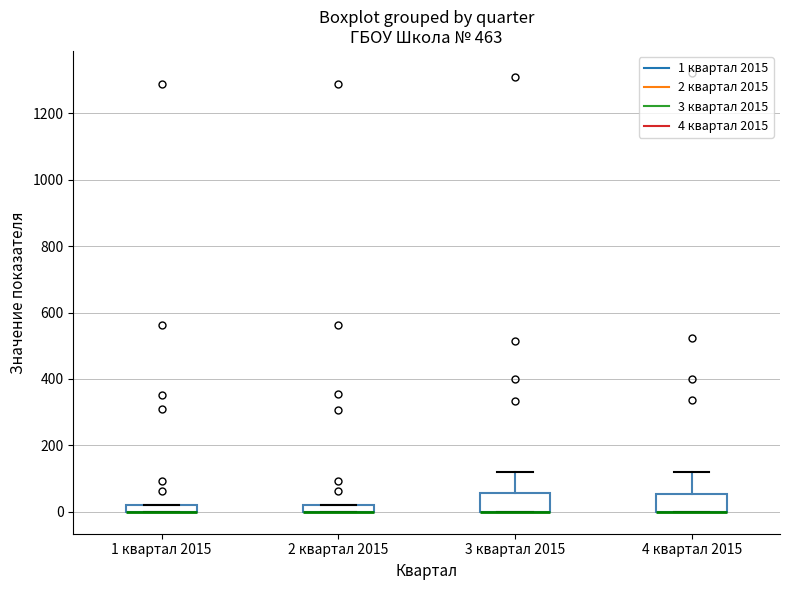

Where is the lower edge of the box for 3 квартал 2015 on the y-axis? The values are not printed on the chart, so give them approximately, as read against the axis.

0